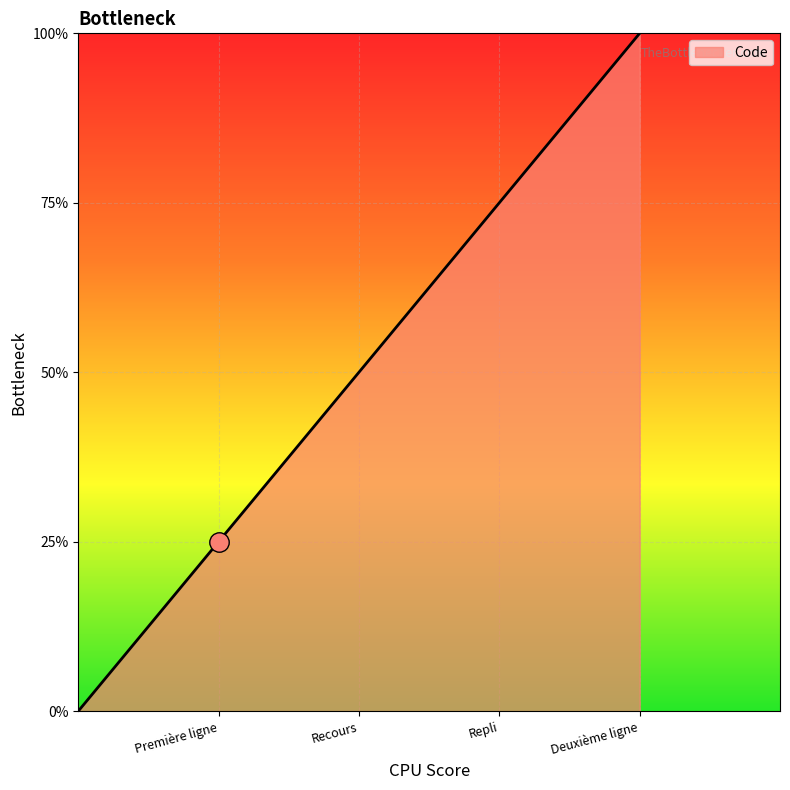

Is this an area chart (filled region under the line)?

Yes